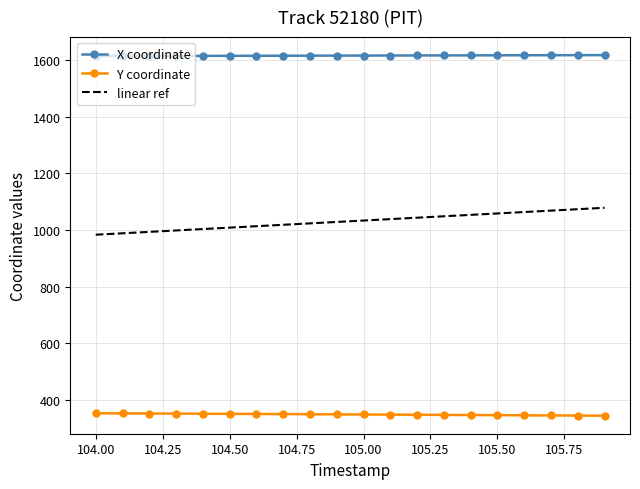

What is the difference between the maximum and minimum values in the linear ref series?

95.0